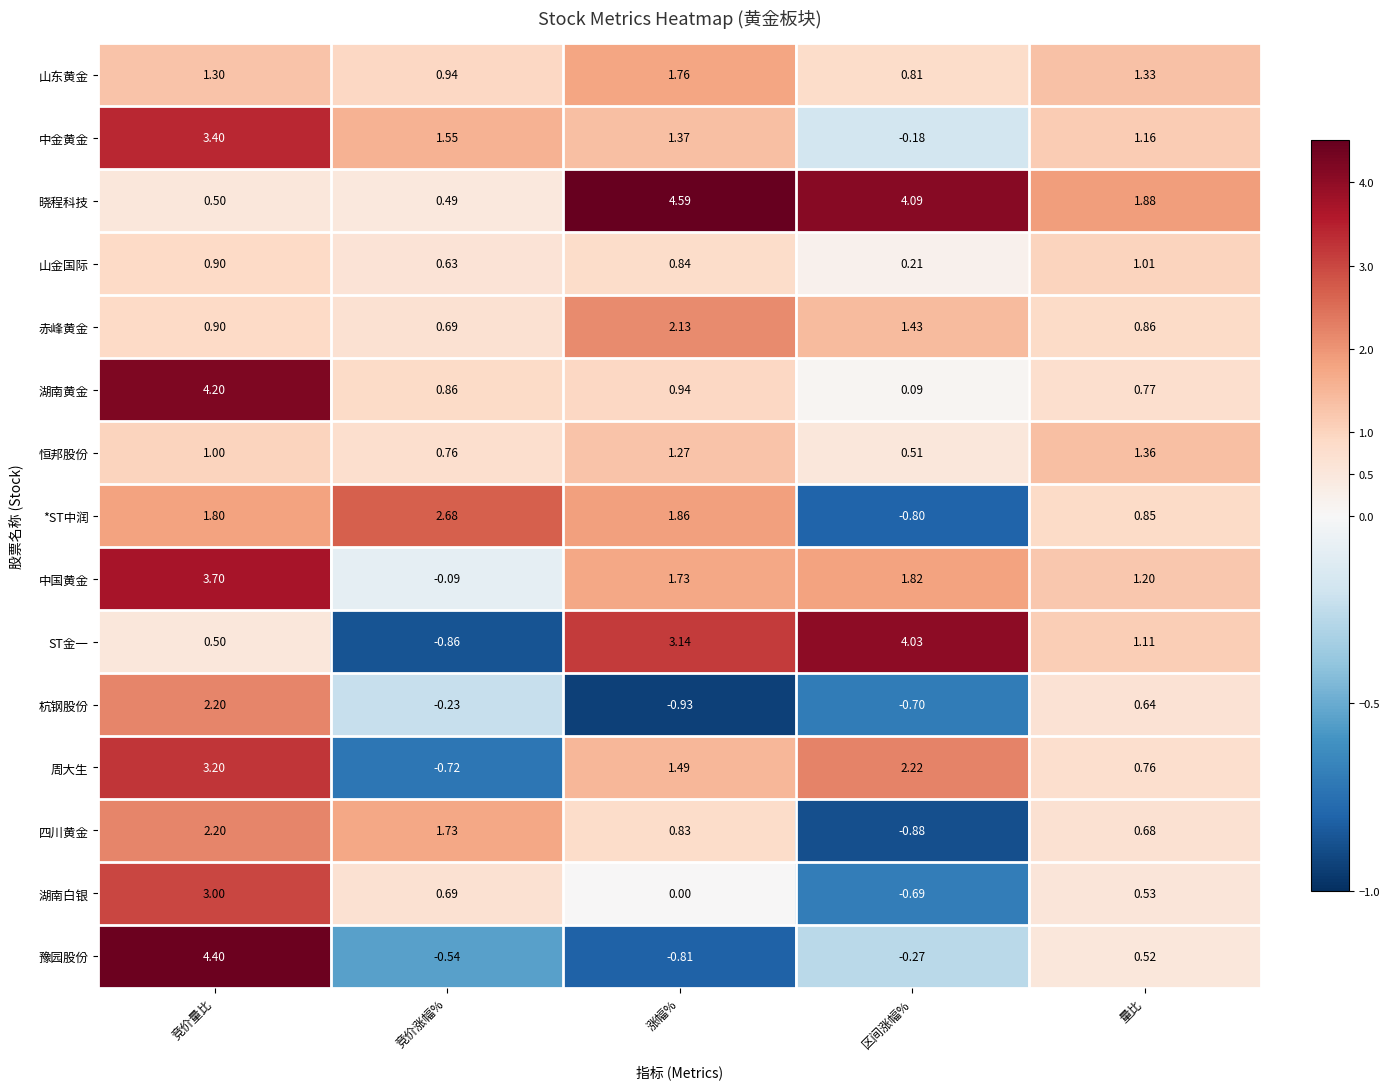

How many data points in 湖南白银 are less than 0?

1